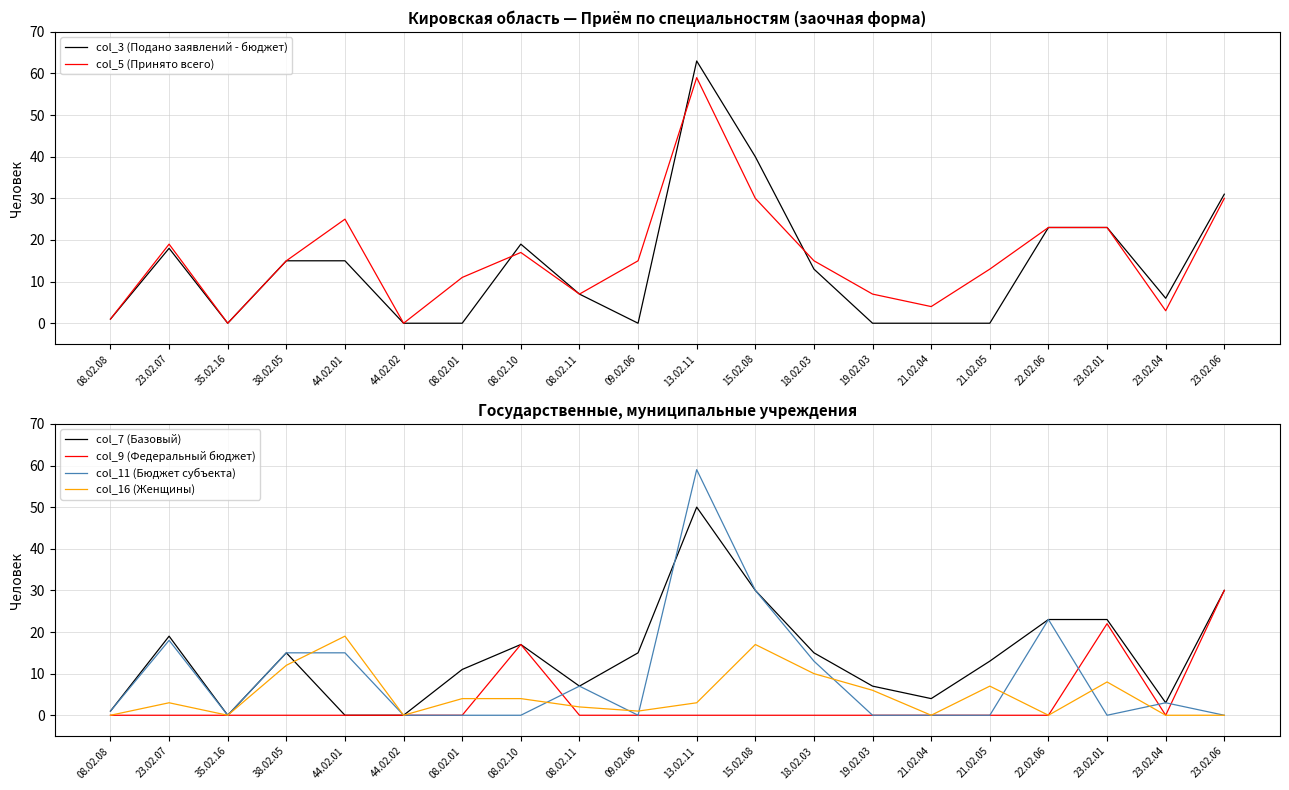

Does the chart have visible grid lines?

Yes